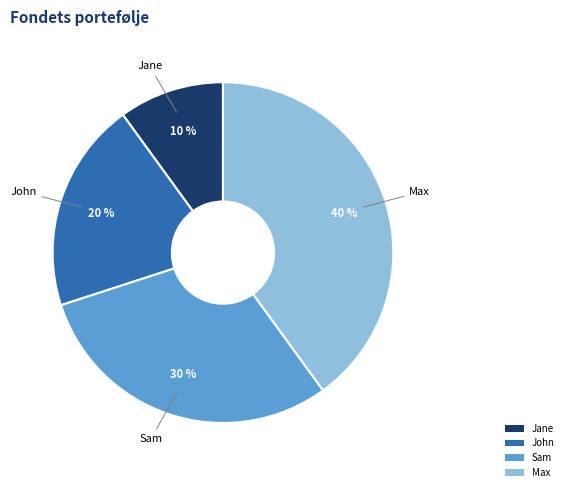

To the nearest percent, what portion does Sam represent?

30%